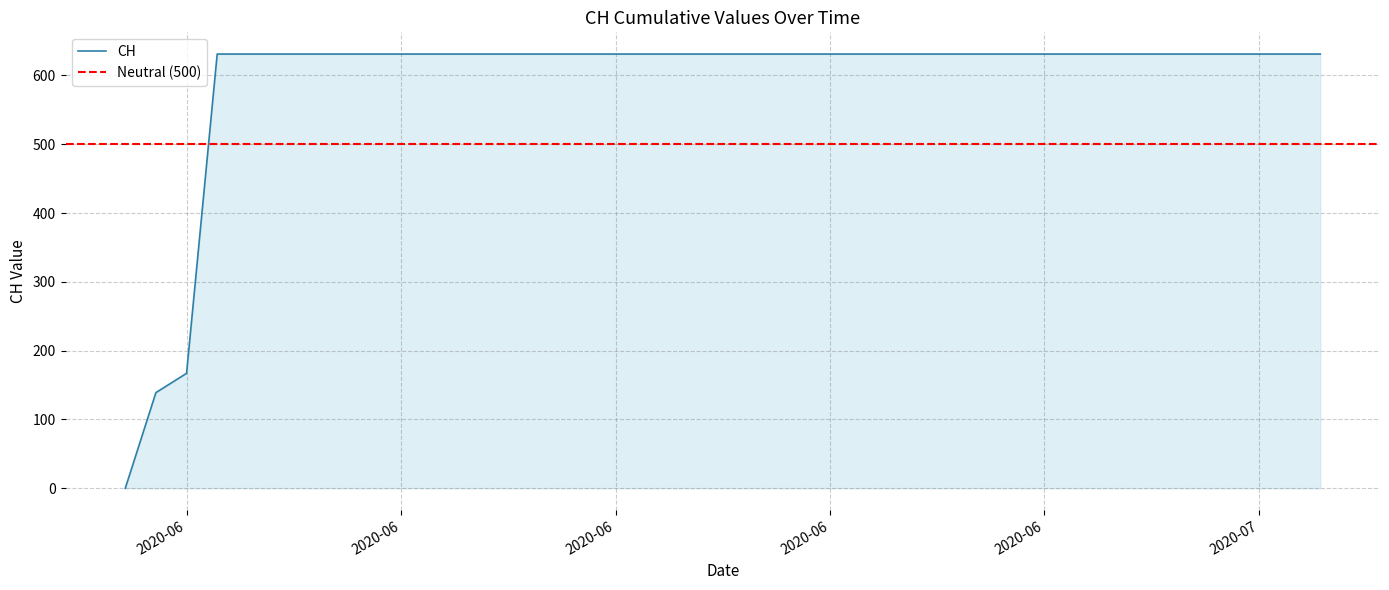

What is the difference between the maximum and second lowest values?

492